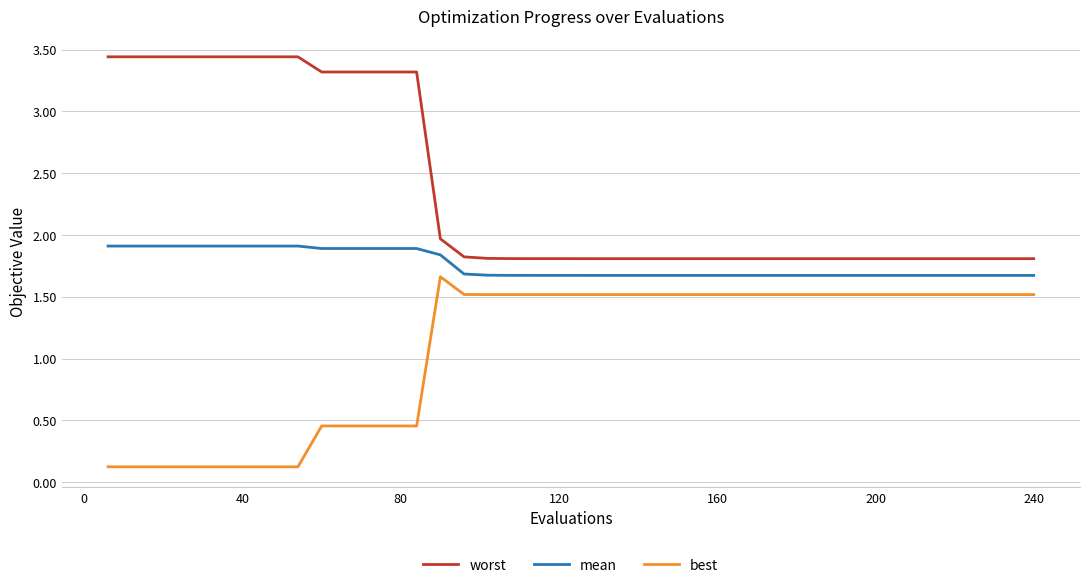

Which series has the largest range (max minus min)?

worst